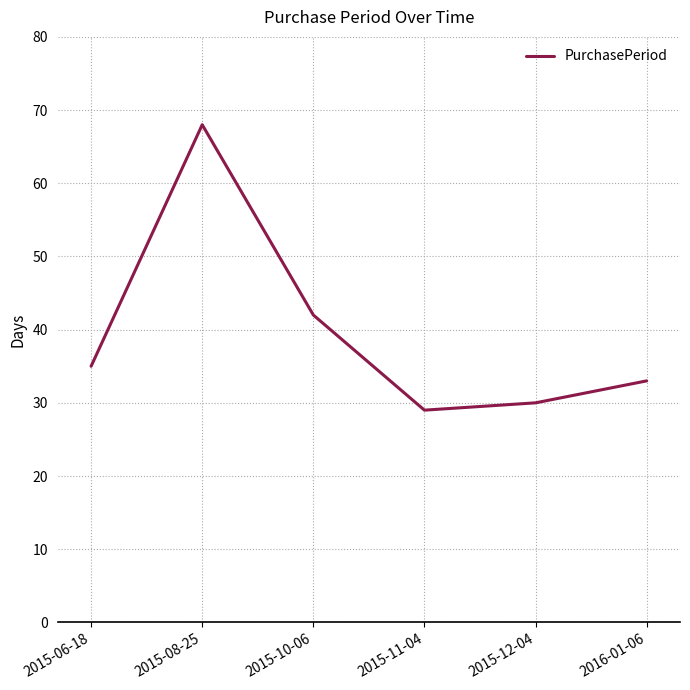

The chart shows a value of 69 at 2015-10-06. True or false?

False